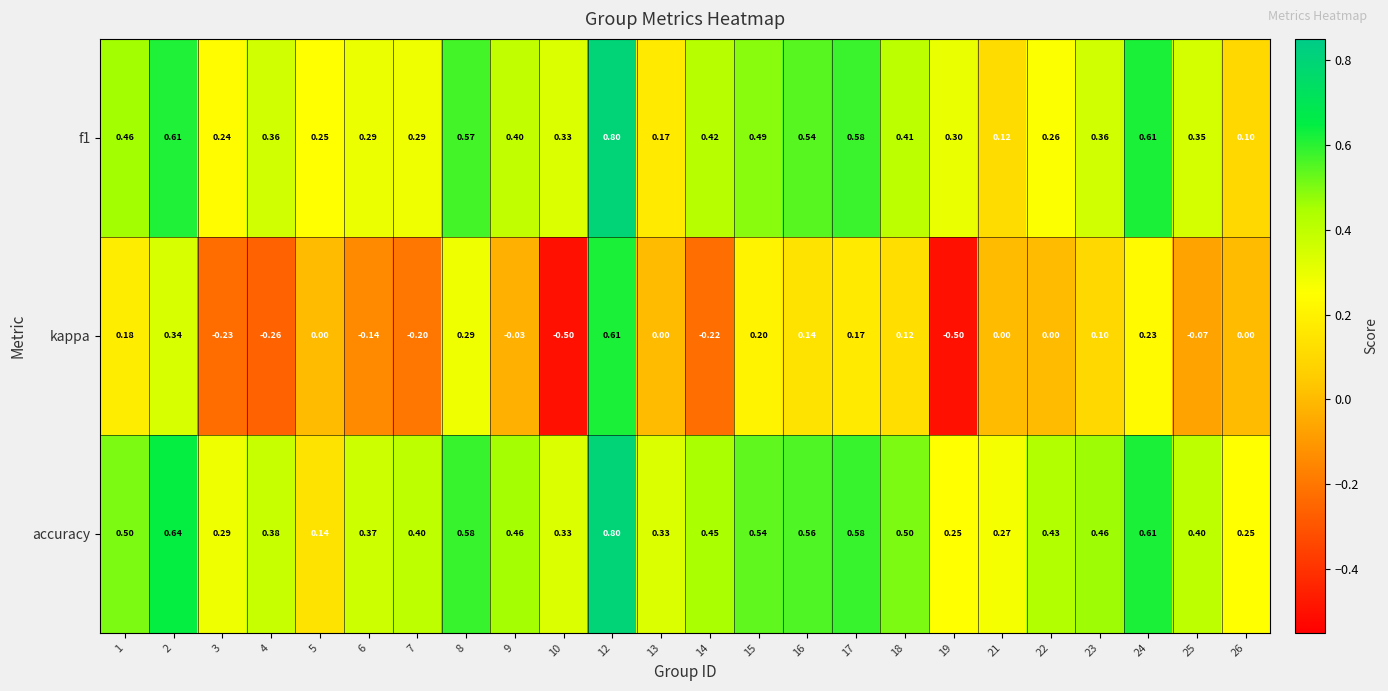

What is the maximum value shown in the chart?

0.8